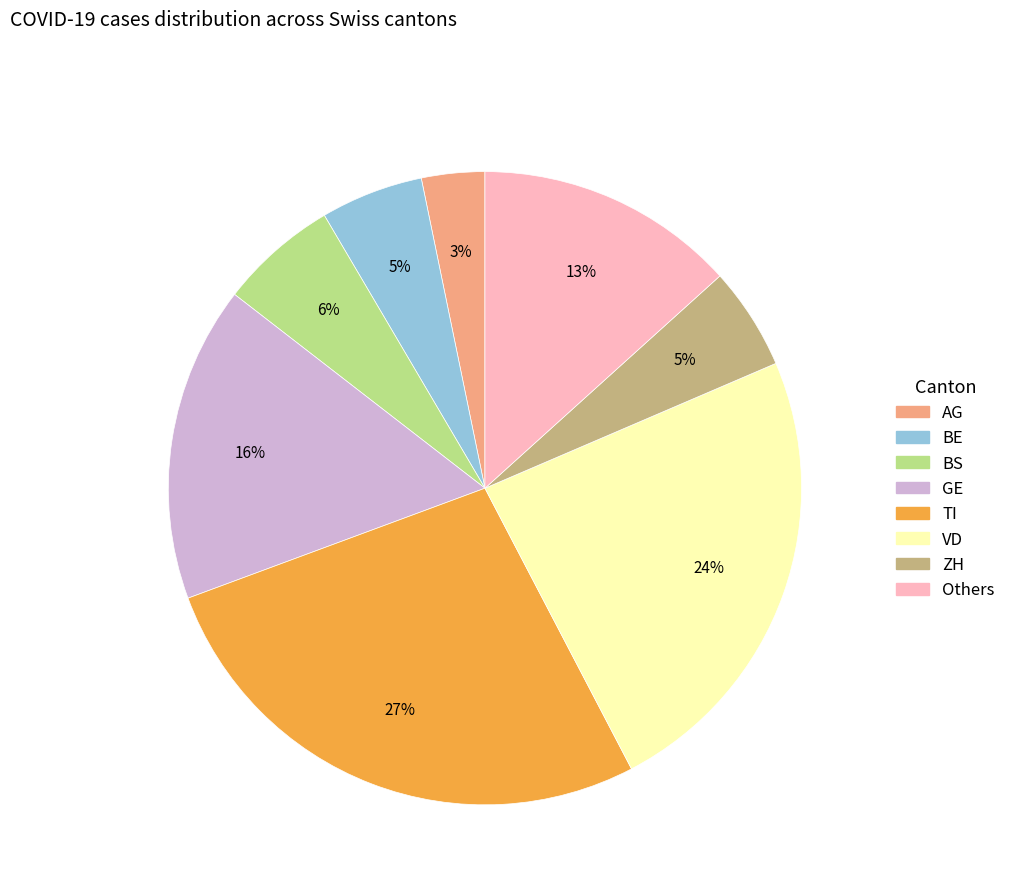

Does any single category account for the majority?

No